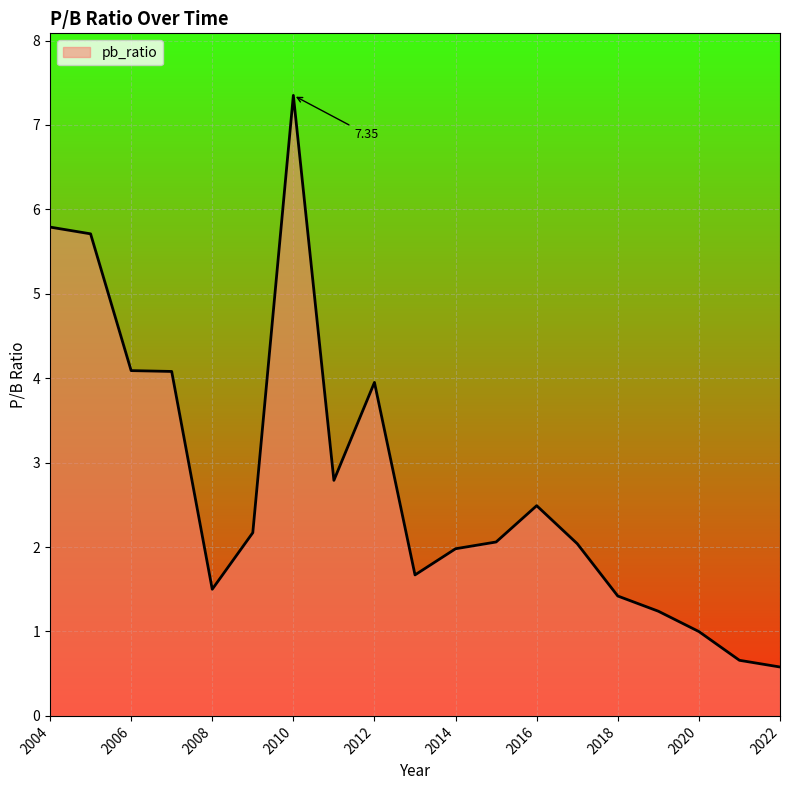

Does the chart display data point markers on the line(s)?

No